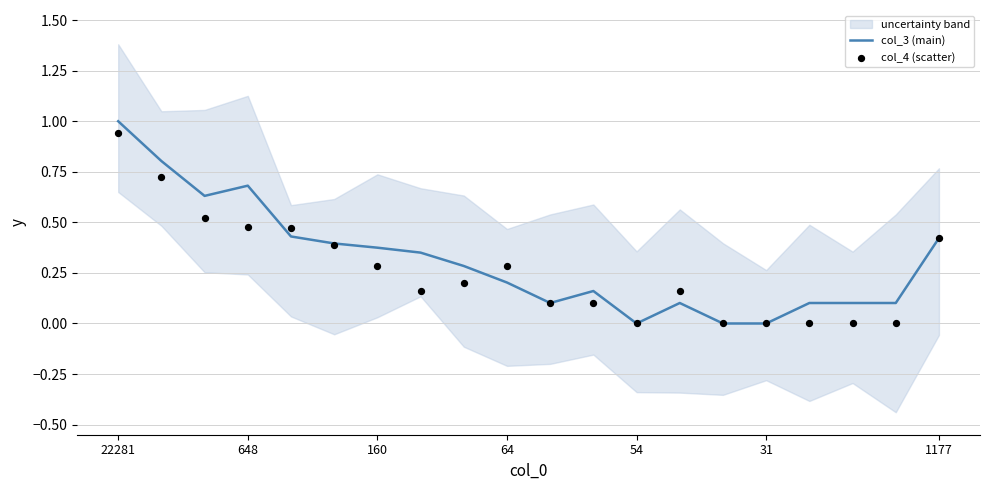

Which series has the largest Y range (max minus min)?

col_3 (main)